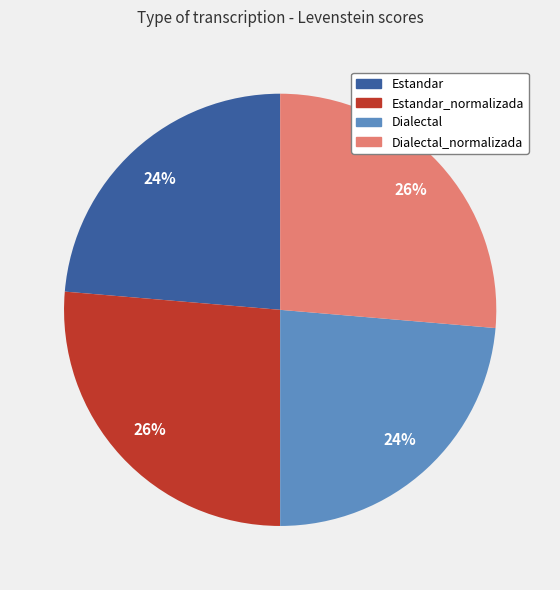

To the nearest percent, what is the average slice percentage?

25%